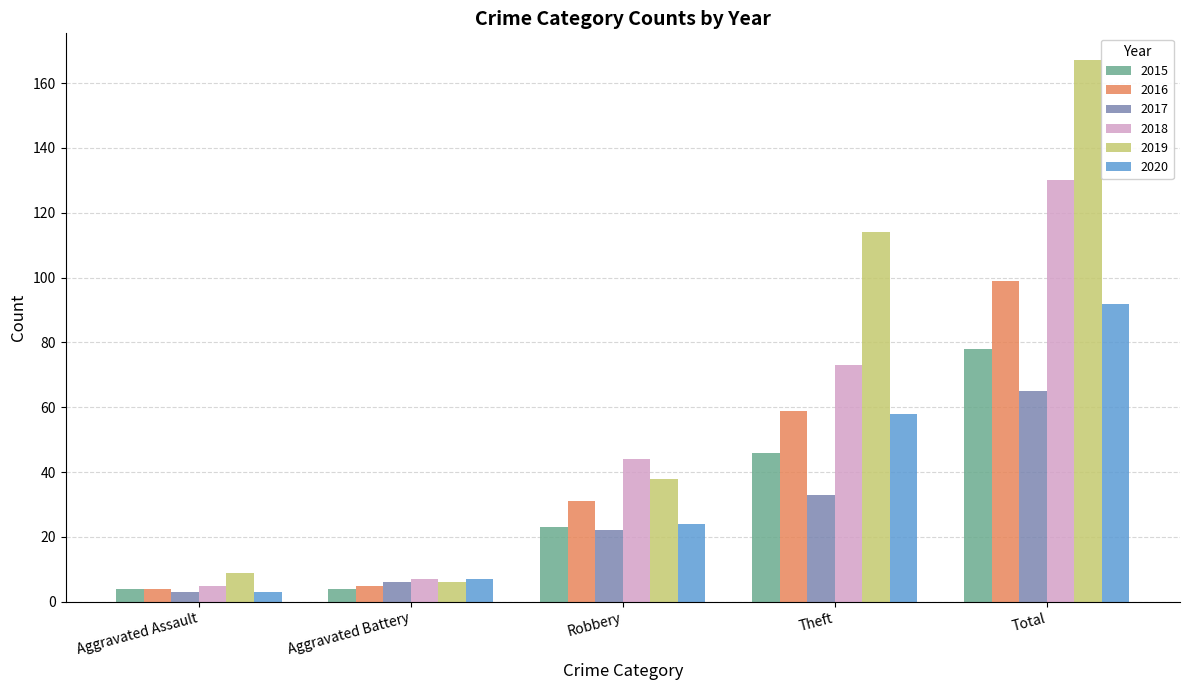

Reading left to right, list all the values displayed in this chart.

2015: 4	4	23	46	78
2016: 4	5	31	59	99
2017: 3	6	22	33	65
2018: 5	7	44	73	130
2019: 9	6	38	114	167
2020: 3	7	24	58	92